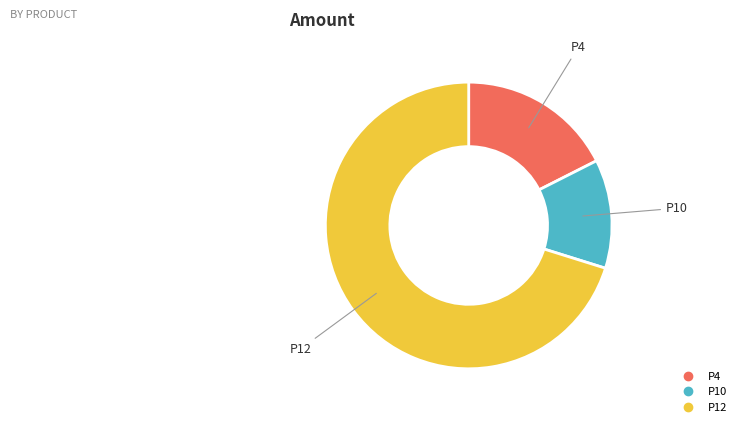

Which has a higher value, P10 or P12?

P12